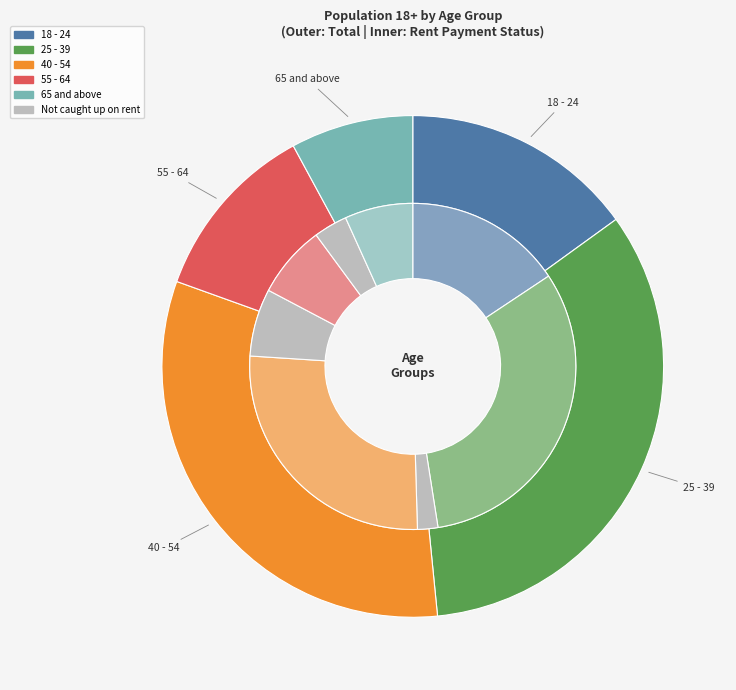

Is it true that 40 - 54 is 32% of the pie?

True